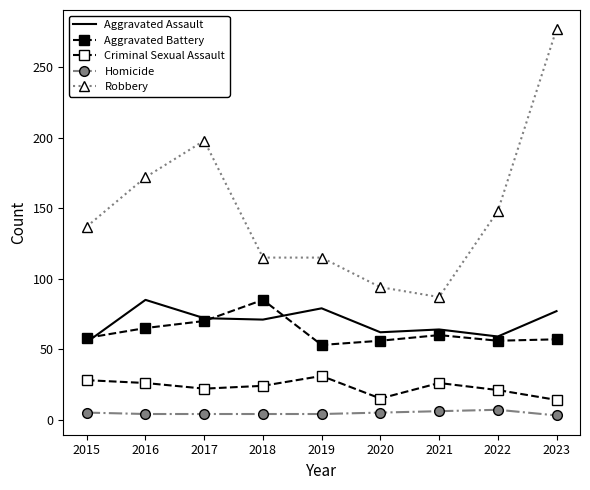

Reading left to right, transcribe all the data shown in this chart.

Aggravated Assault: 2015=55	2016=85	2017=72	2018=71	2019=79	2020=62	2021=64	2022=59	2023=77
Aggravated Battery: 2015=58	2016=65	2017=70	2018=85	2019=53	2020=56	2021=60	2022=56	2023=57
Criminal Sexual Assault: 2015=28	2016=26	2017=22	2018=24	2019=31	2020=15	2021=26	2022=21	2023=14
Homicide: 2015=5	2016=4	2017=4	2018=4	2019=4	2020=5	2021=6	2022=7	2023=3
Robbery: 2015=137	2016=172	2017=198	2018=115	2019=115	2020=94	2021=87	2022=148	2023=277